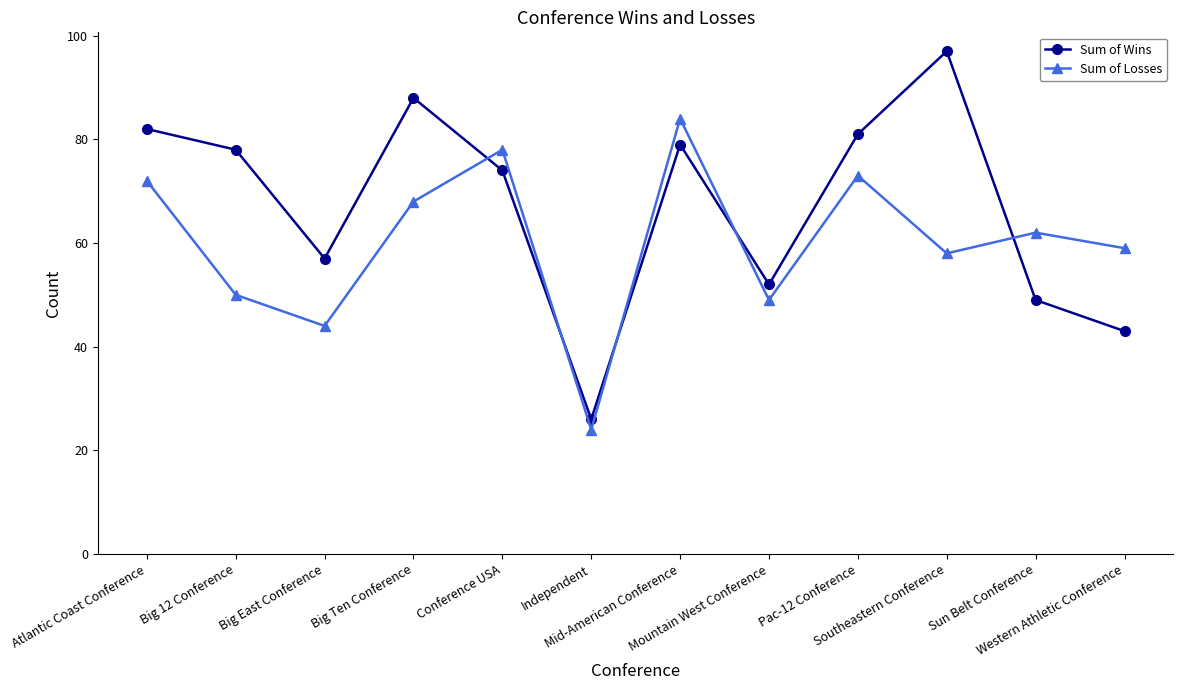

What is the difference between the second highest and second lowest values in the Sum of Losses series?

34